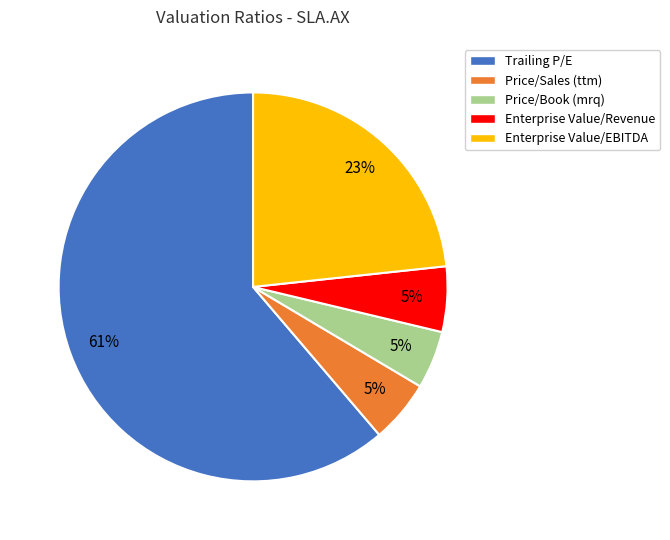

What is the ratio of the value at Enterprise Value/Revenue to the value at Price/Sales (ttm)?

1.0